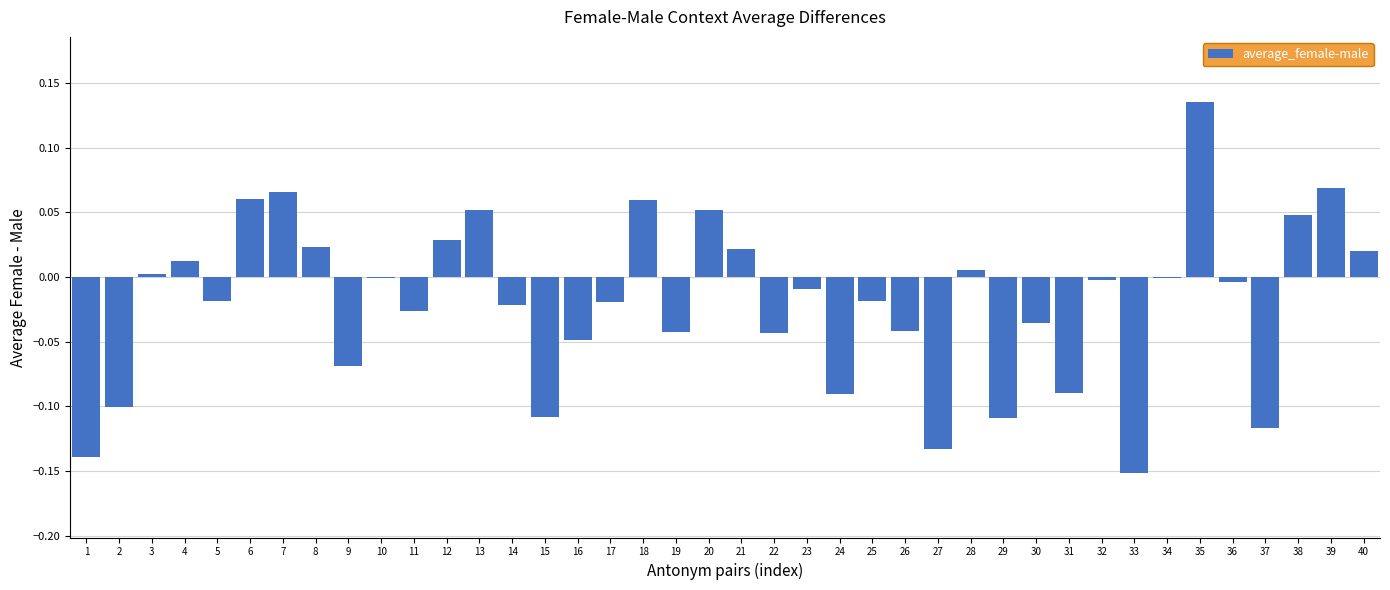

The chart shows a value of -0.0 at 32. True or false?

True